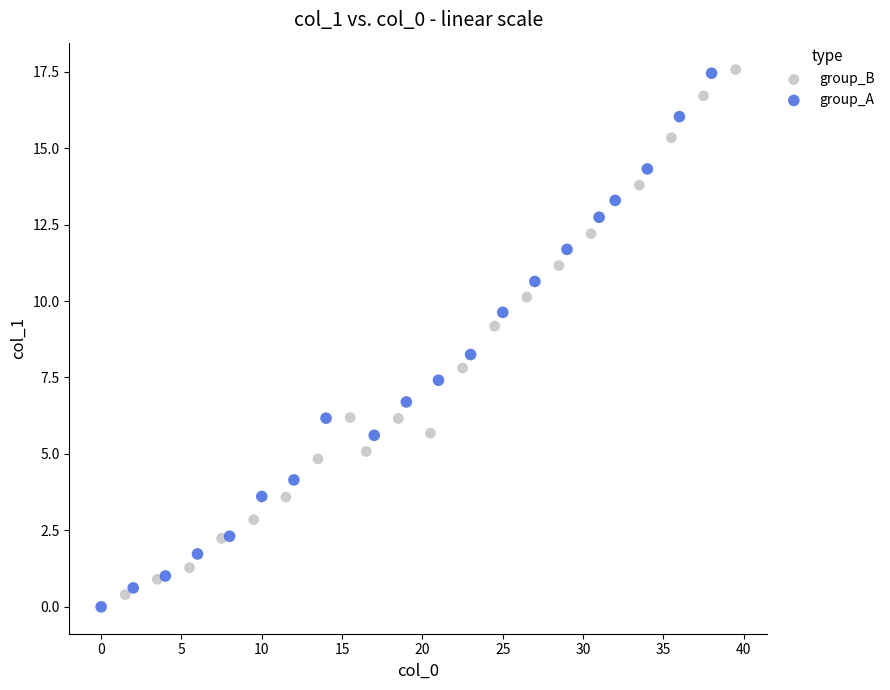

Which series has the largest Y range (max minus min)?

group_A